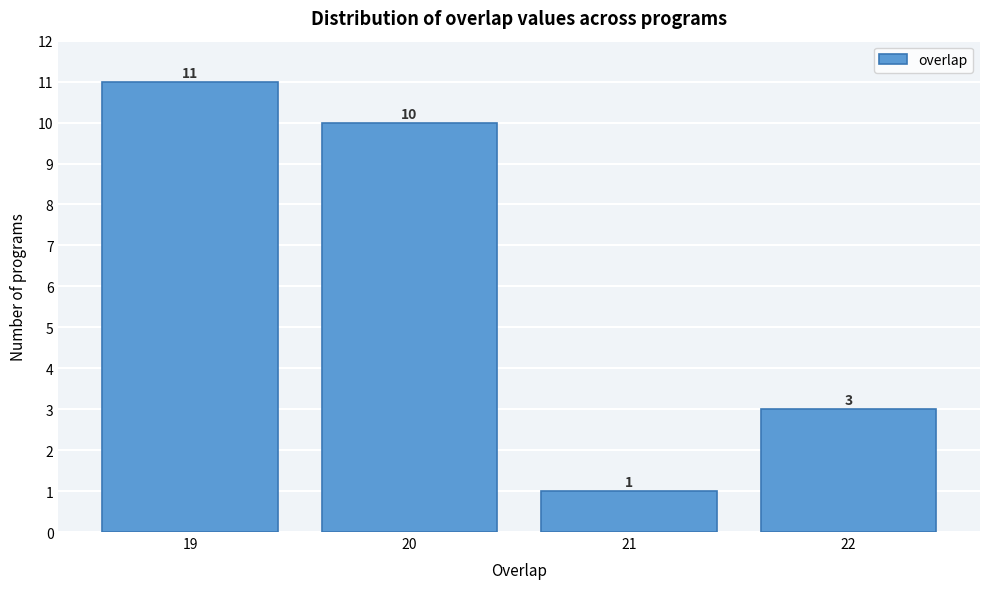

Reading left to right, extract all data points from this chart.

11	10	1	3